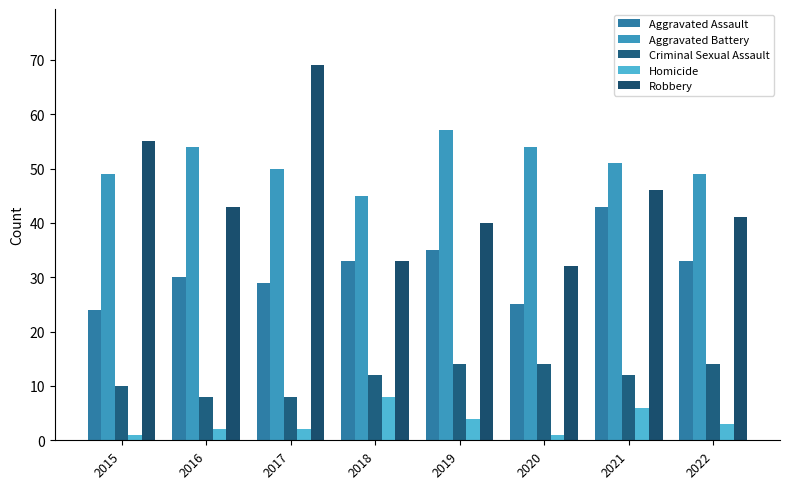

List the labels in order of Criminal Sexual Assault value, smallest first.

2016, 2017, 2015, 2018, 2021, 2019, 2020, 2022